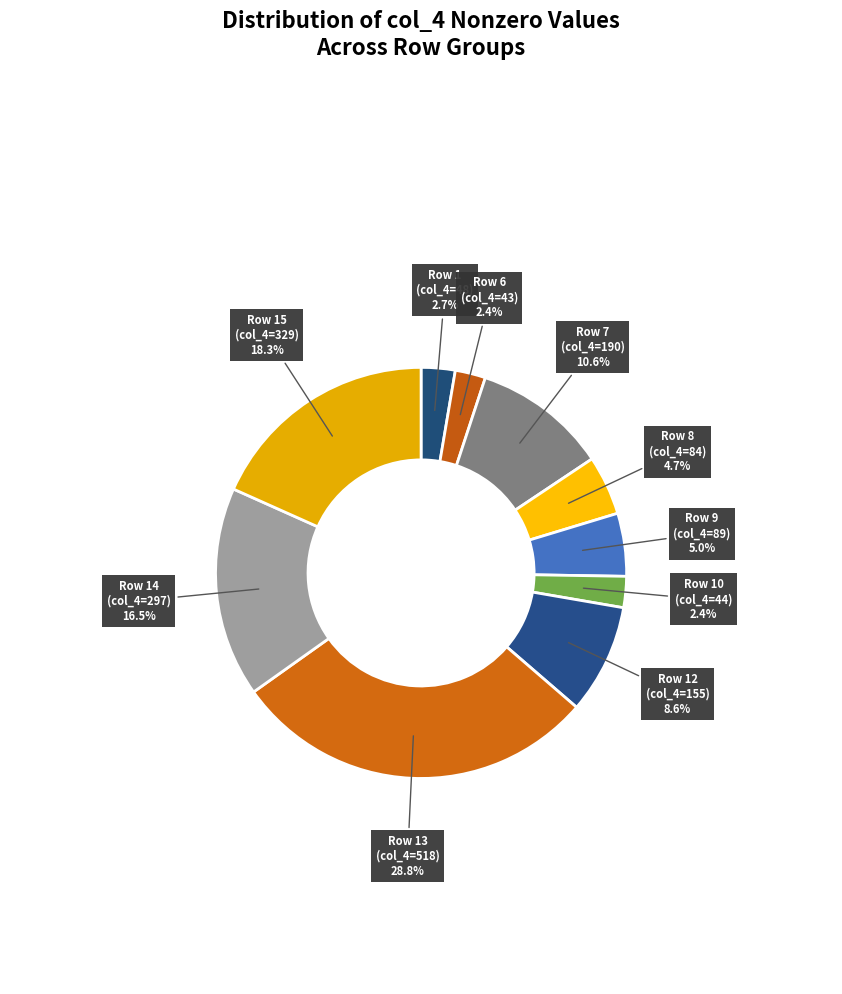

Count the number of slices in the pie.

10